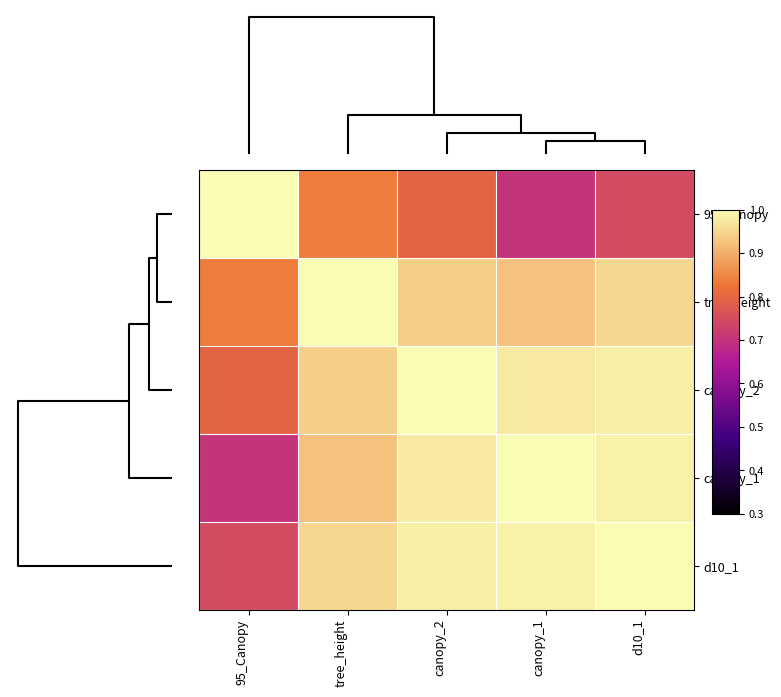

How many series are shown in this chart?

5